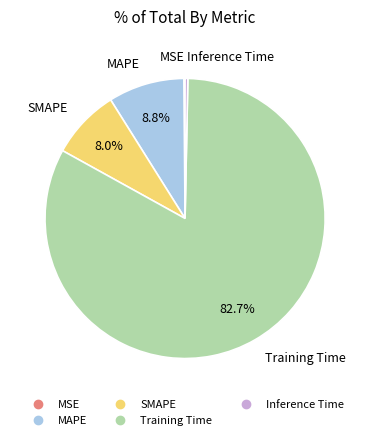

What portion of the pie excludes SMAPE?

92.0%